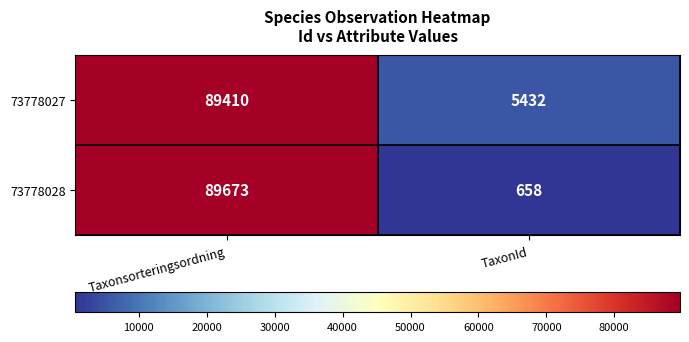

Reading right to left, list all the values displayed in this chart.

73778027: 5432	89410
73778028: 658	89673